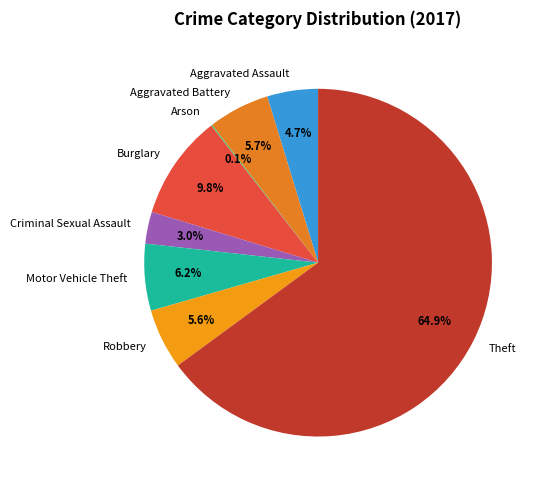

The Theft slice represents 72% of the pie. True or false?

False